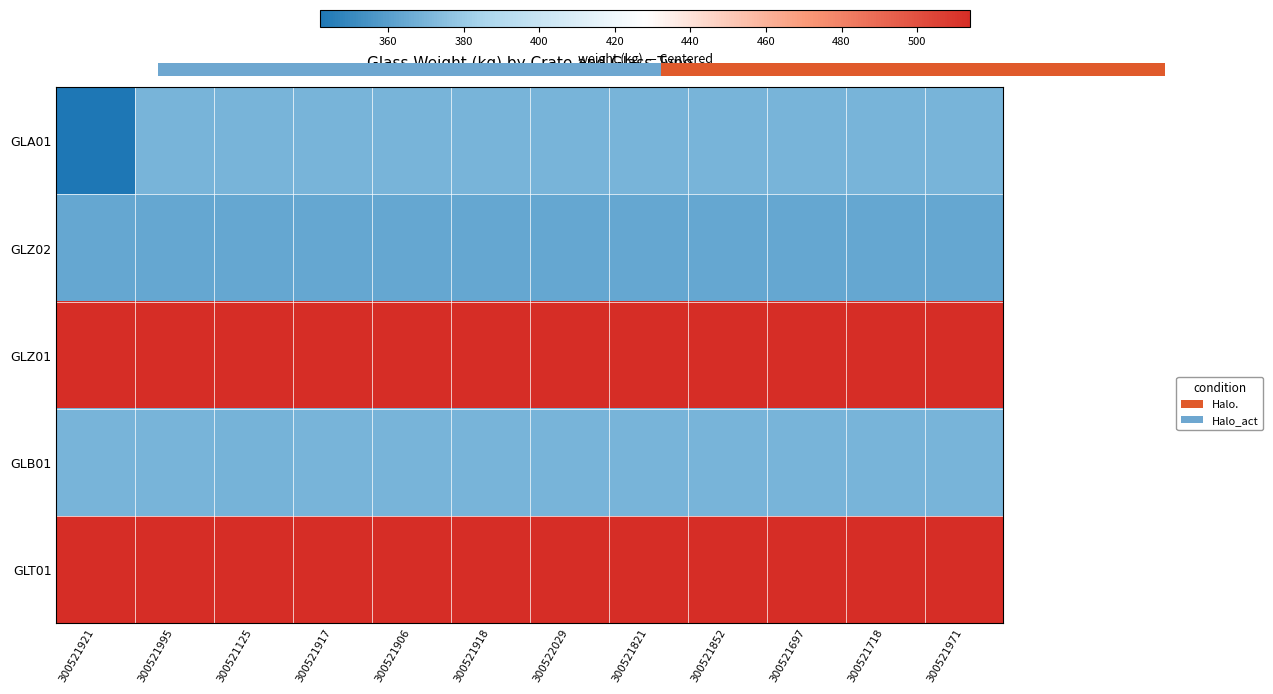

Count the number of data series in this chart.

5